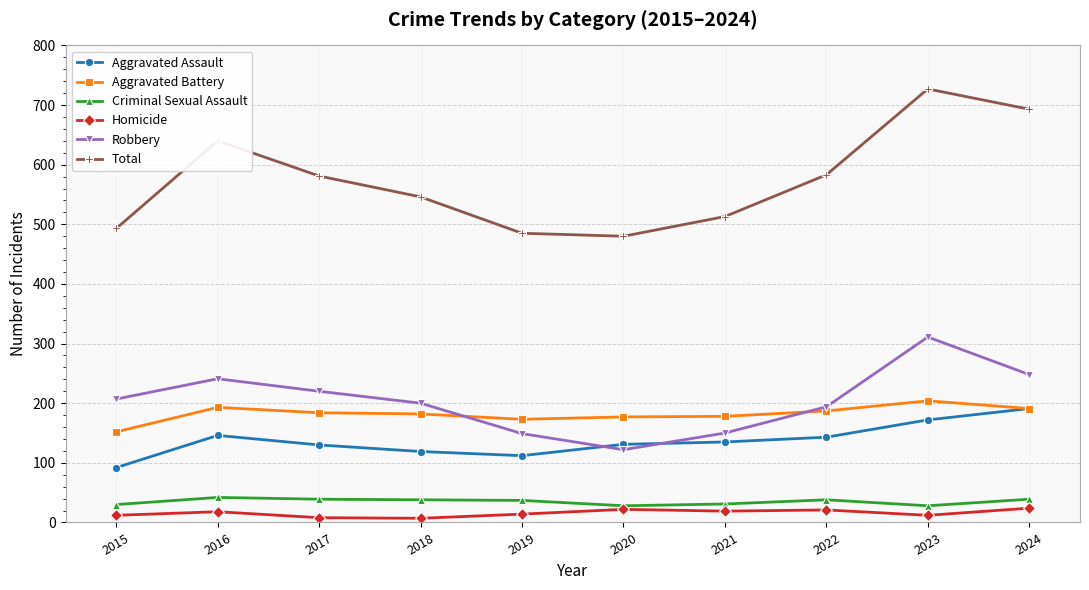

Which category has the highest value across all series?

2023